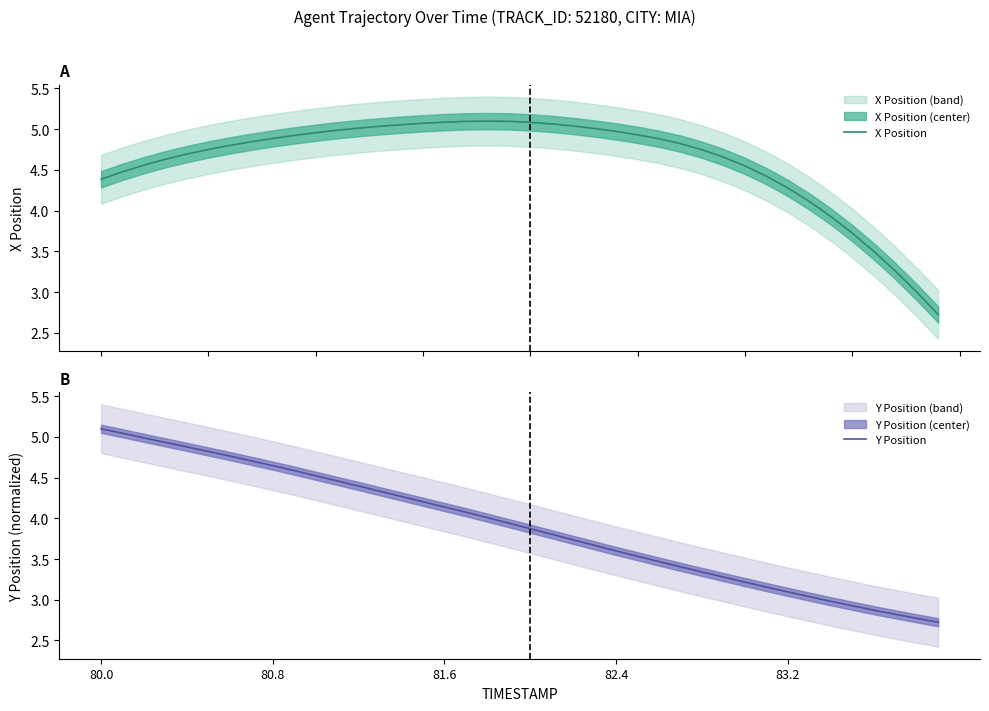

What is the lowest value of the Y Position series?

2.7